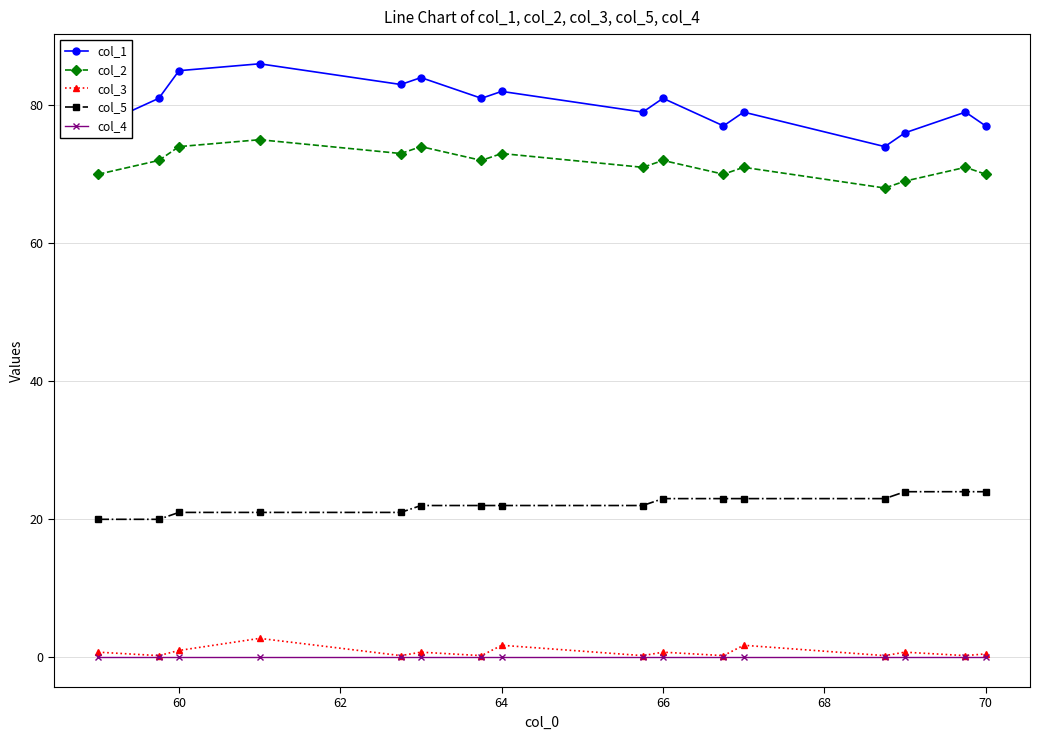

What is the difference between the second highest and minimum values in the col_1 series?

11.0